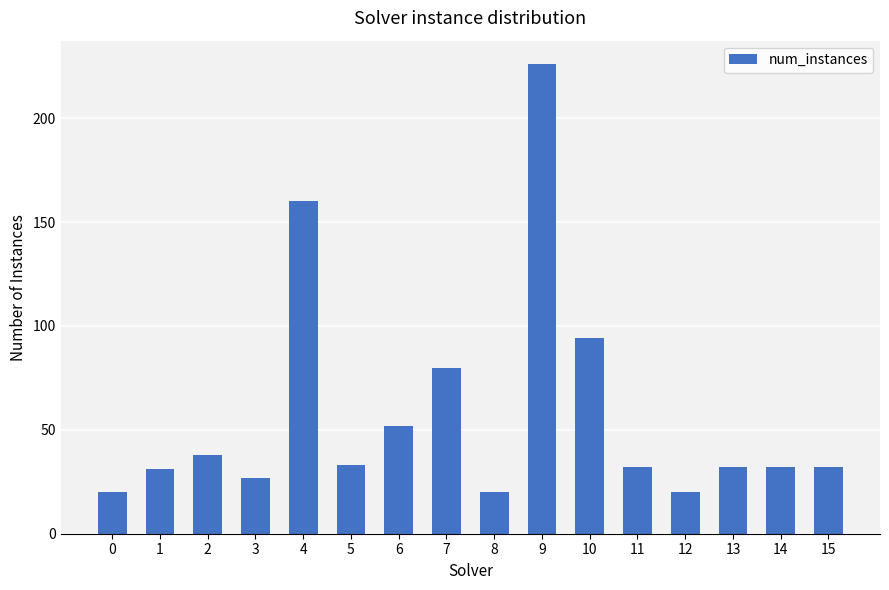

Reading left to right, extract all data points from this chart.

0=20	1=31	2=38	3=27	4=160	5=33	6=52	7=80	8=20	9=226	10=94	11=32	12=20	13=32	14=32	15=32